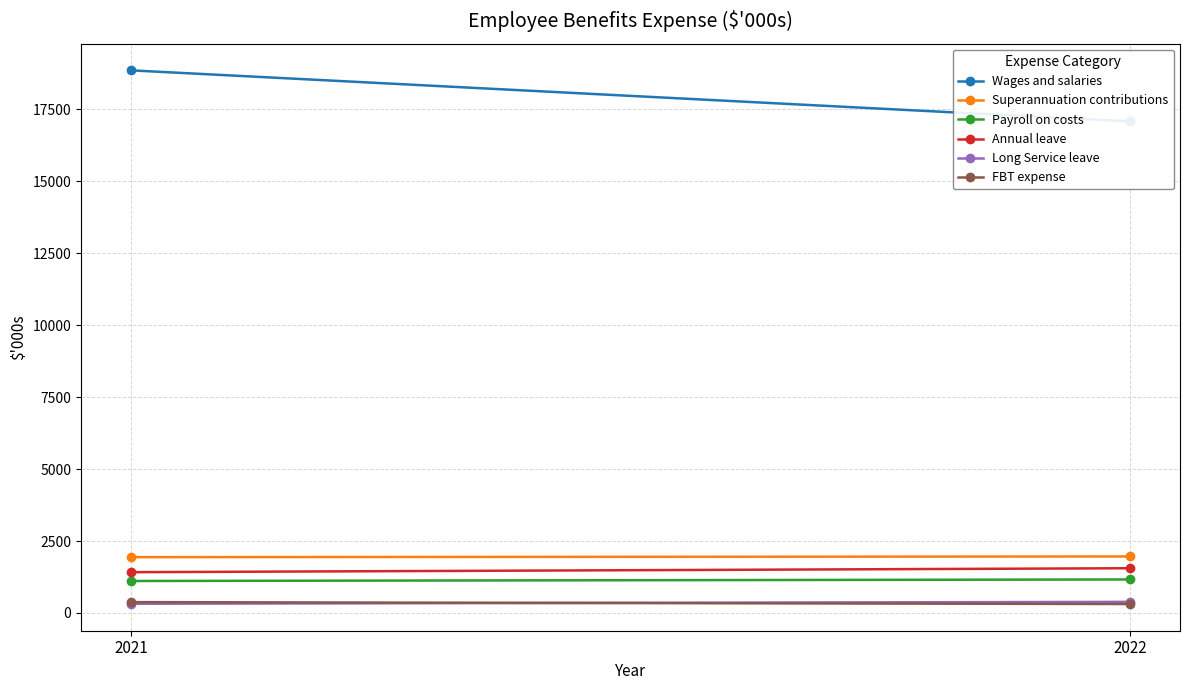

Reading left to right, transcribe all the data shown in this chart.

Wages and salaries: 2022=17081	2021=18855
Superannuation contributions: 2022=1964	2021=1940
Payroll on costs: 2022=1165	2021=1112
Annual leave: 2022=1555	2021=1418
Long Service leave: 2022=387	2021=320
FBT expense: 2022=311	2021=378